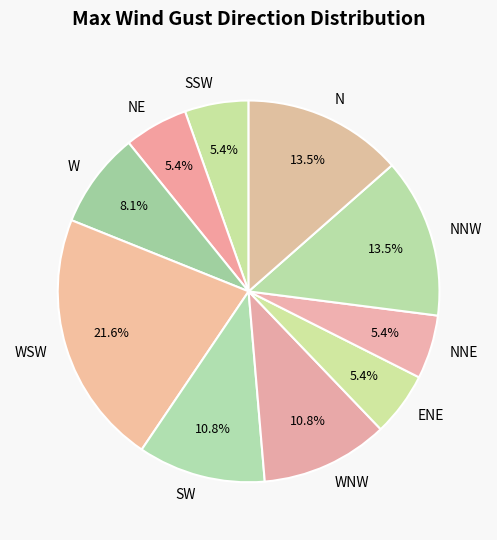

What is the total percentage of NE and ENE?

10.8%